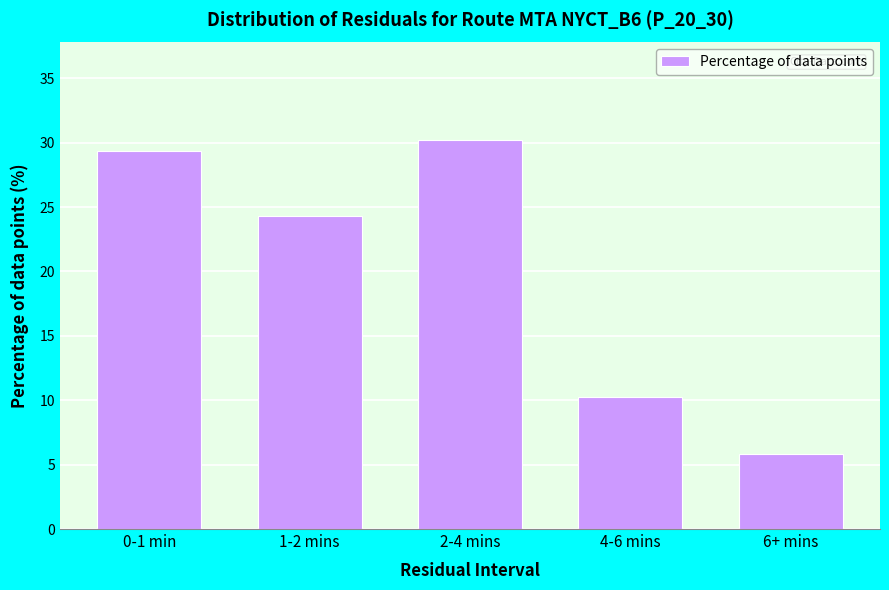

Reading left to right, transcribe all the data shown in this chart.

29.4	24.3	30.2	10.3	5.8